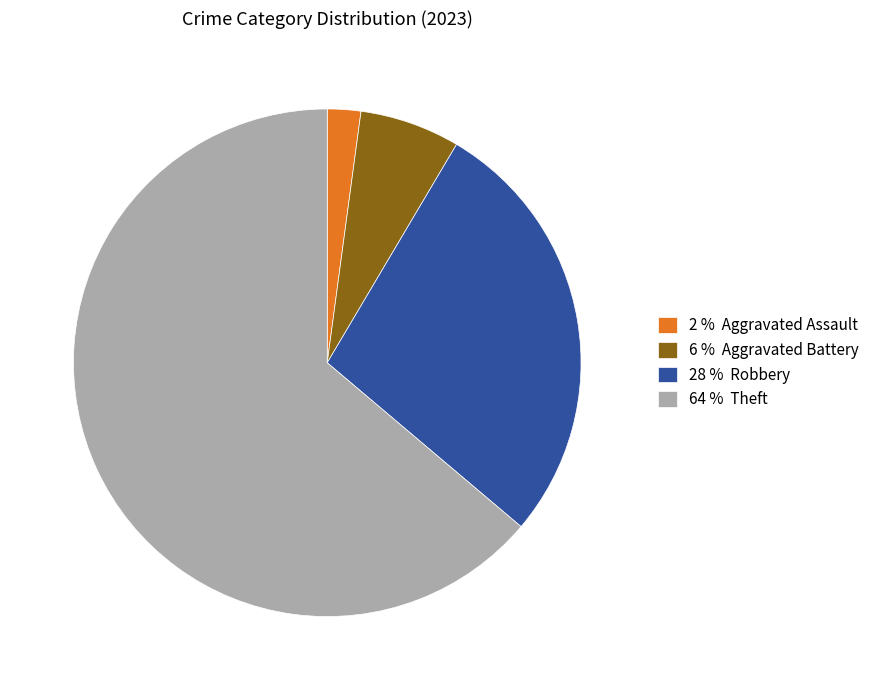

Which has a higher value, 64 % Theft or 6 % Aggravated Battery?

64 % Theft